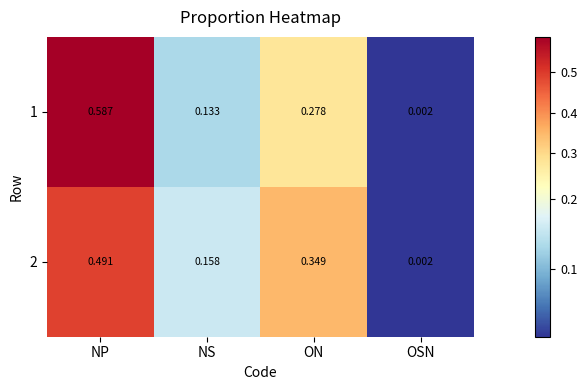

At which label is 1 closest to 0?

OSN